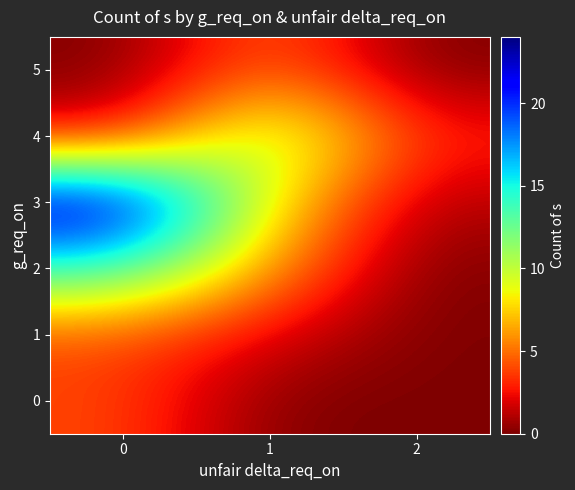

Reading right to left, what are all the values shown in this chart?

0: 2=0	1=0	0=4
1: 2=0	1=2	0=4
2: 2=0	1=6	0=14
3: 2=1	1=8	0=24
4: 2=3	1=12	0=2
5: 2=0	1=5	0=0